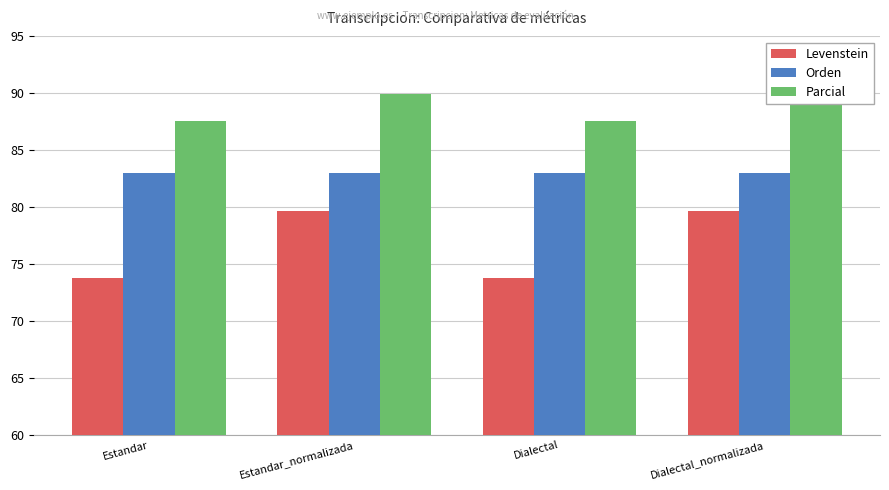

Reading right to left, what are all the values shown in this chart?

Levenstein: 79.7	73.8	79.7	73.8
Orden: 83.0	83.0	83.0	83.0
Parcial: 89.9	87.5	89.9	87.5